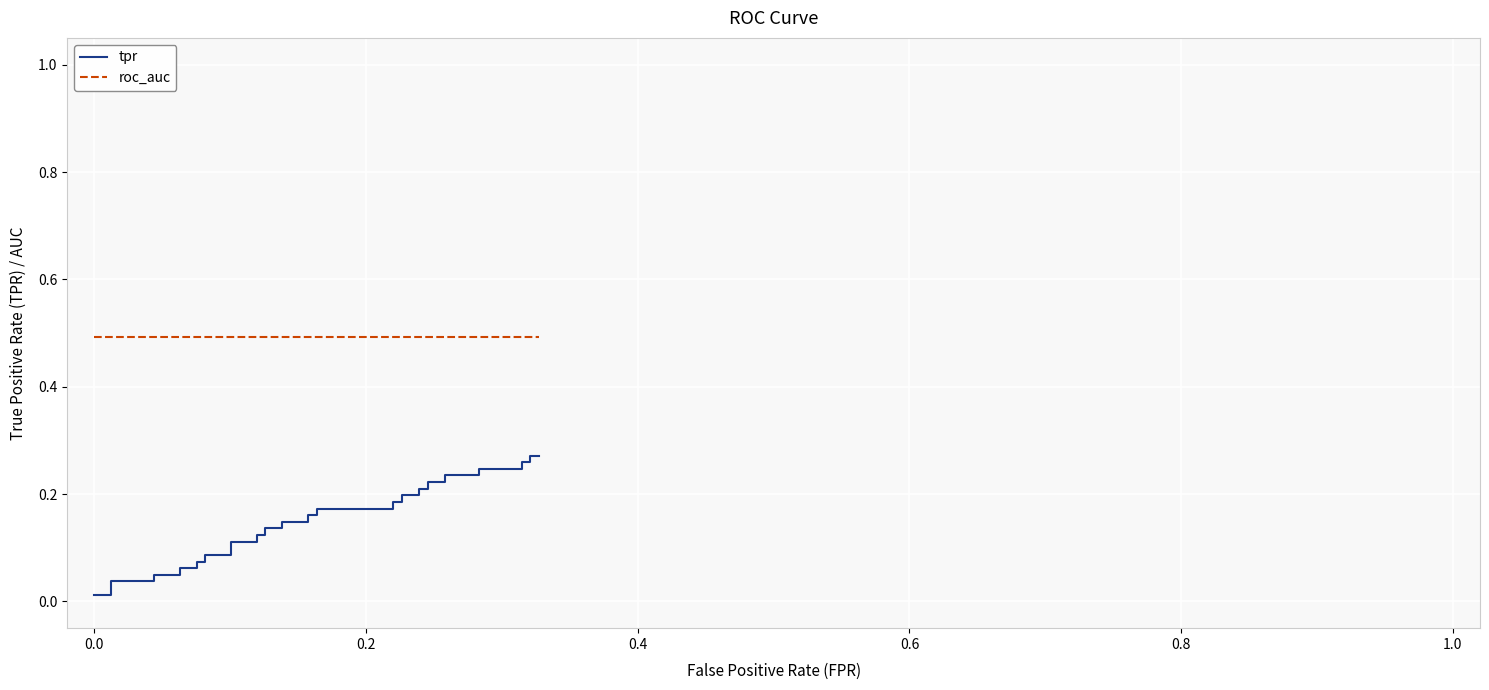

True or false: tpr has more than 0 points higher than both neighbors.

False